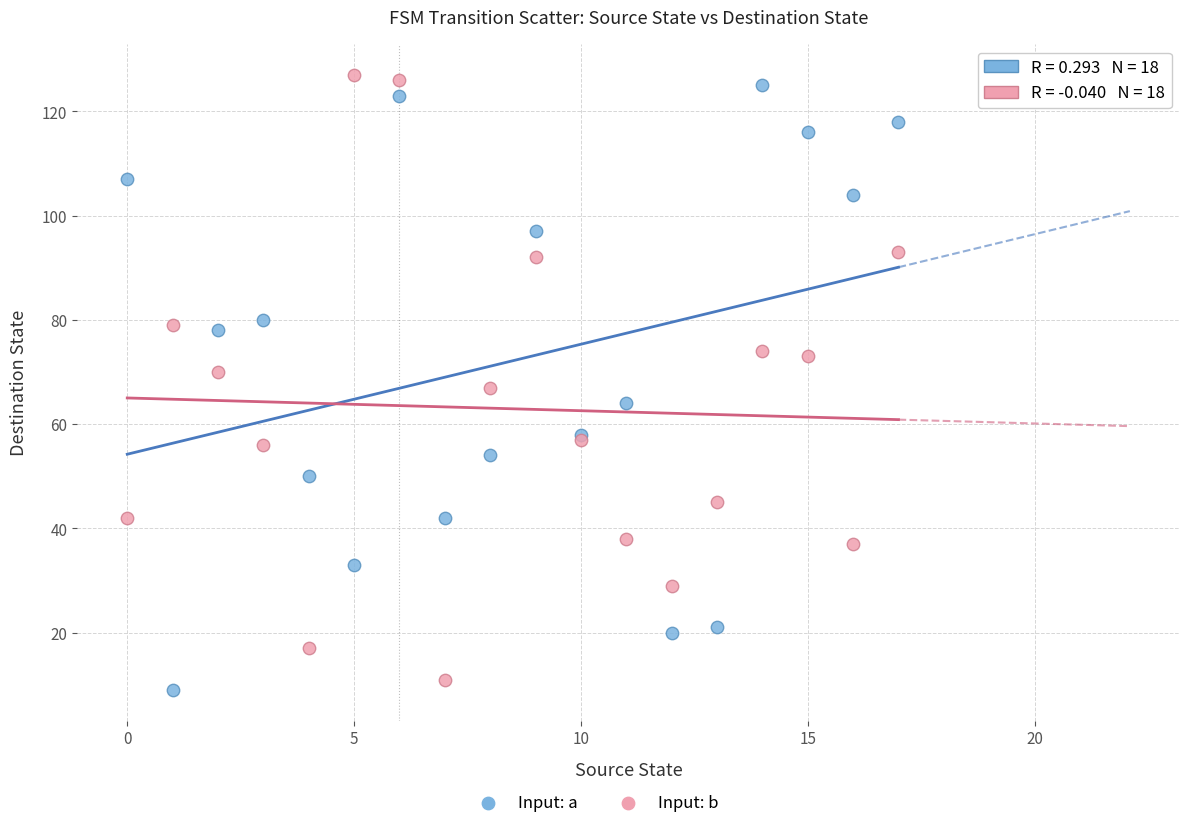

Which series reaches the minimum Y coordinate?

Input: a